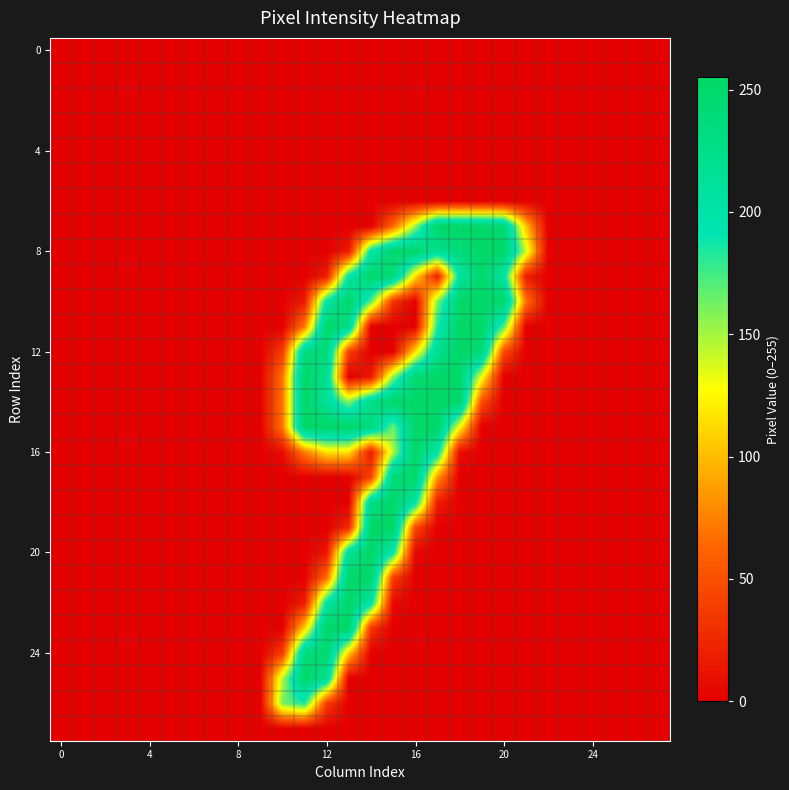

At which category does the chart reach its peak across all series?

18